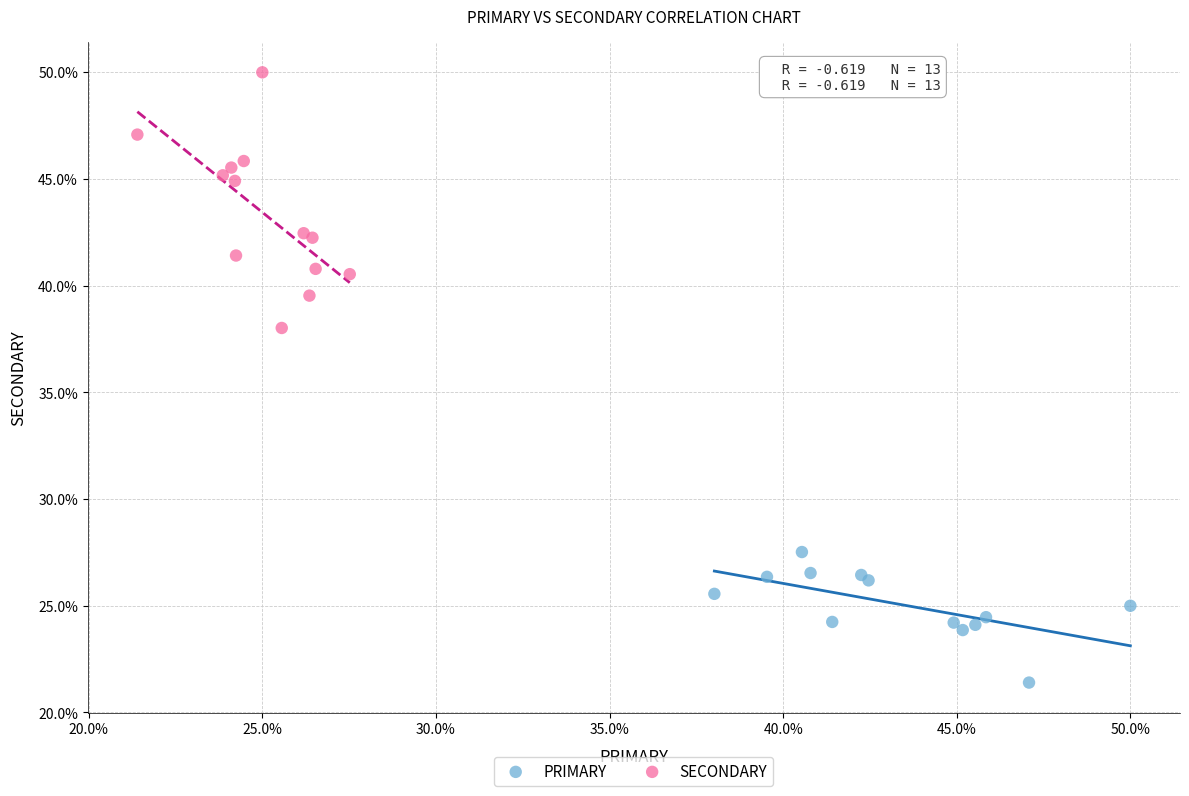

Which series contains the highest Y value?

SECONDARY